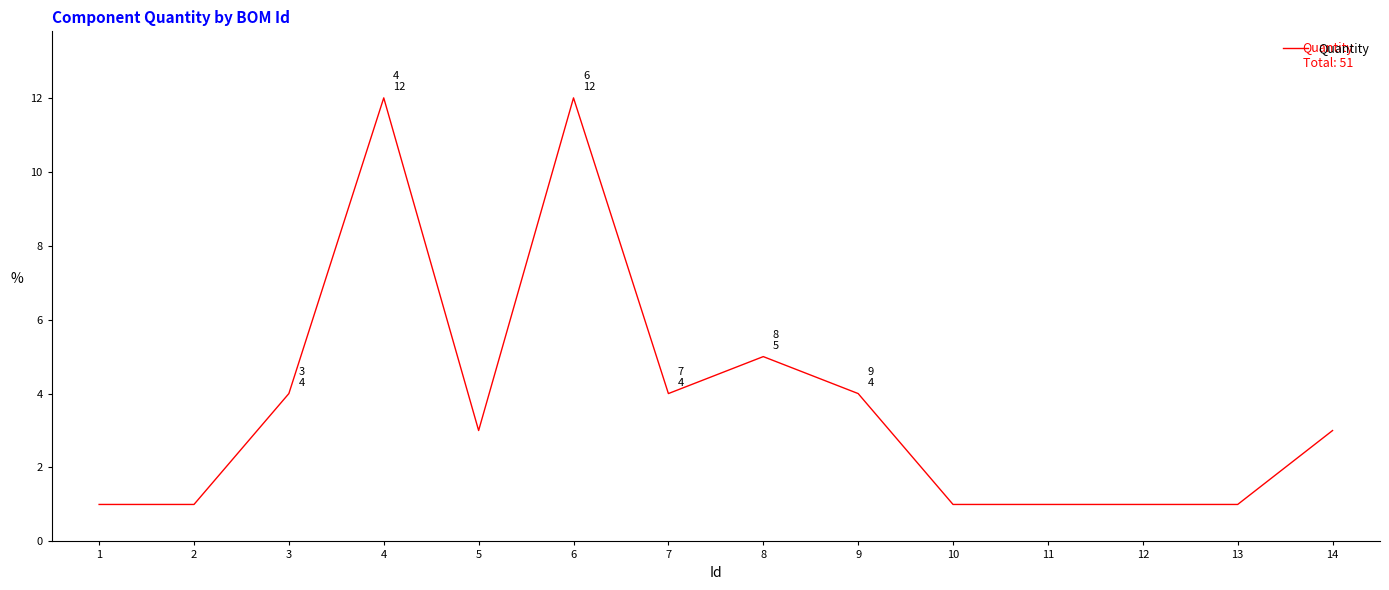

Reading left to right, extract all data points from this chart.

1=1	2=1	3=4	4=12	5=3	6=12	7=4	8=5	9=4	10=1	11=1	12=1	13=1	14=3